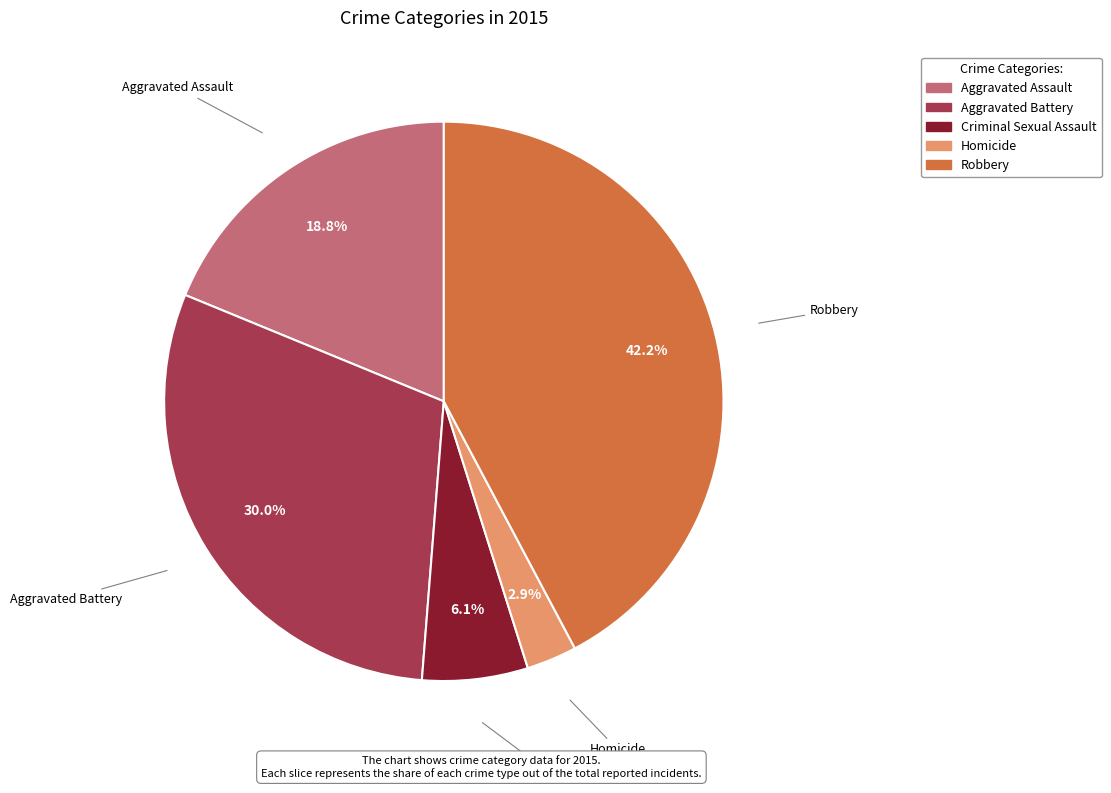

Which has a higher value, Robbery or Homicide?

Robbery